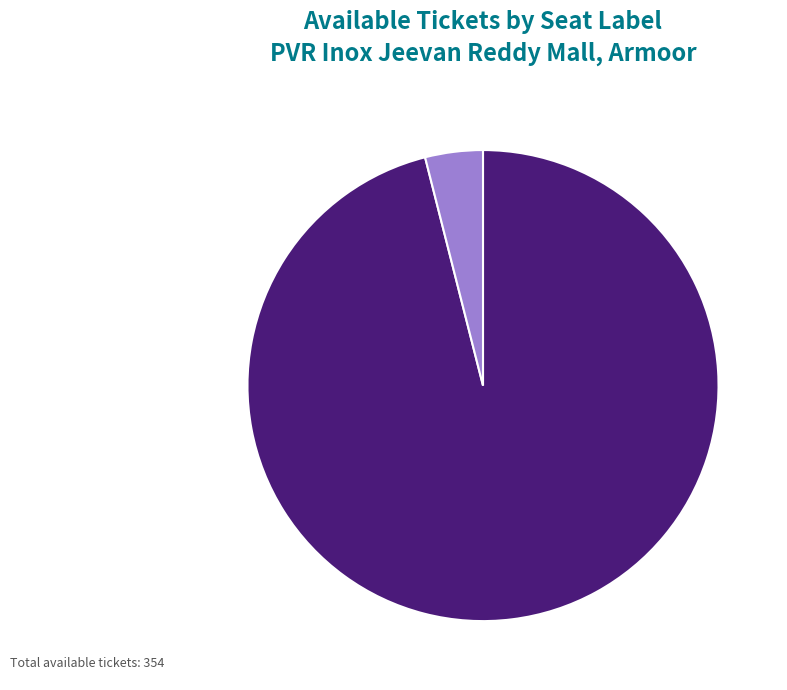

Does any single category account for the majority?

Yes